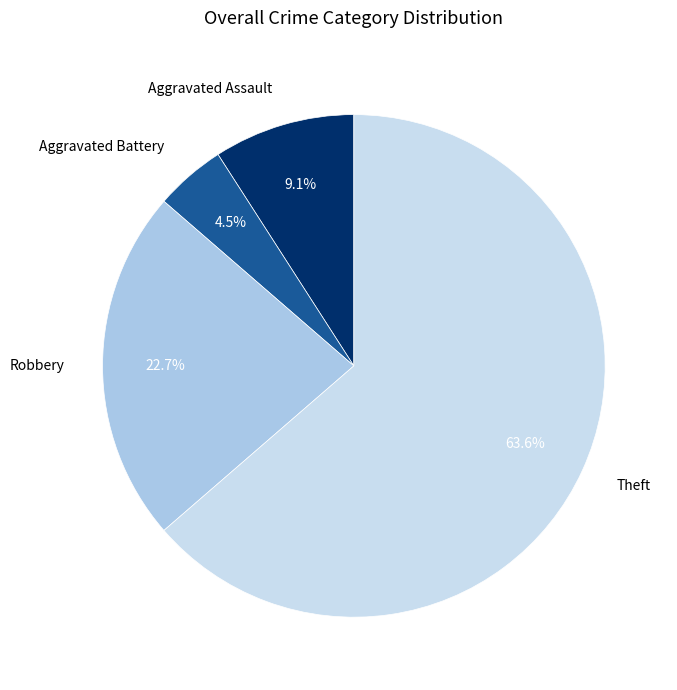

True or false: Robbery accounts for 23% of the total.

True